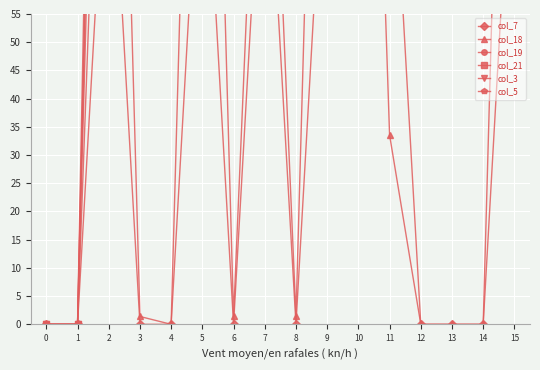

Which series has the largest total across all categories?

col_3